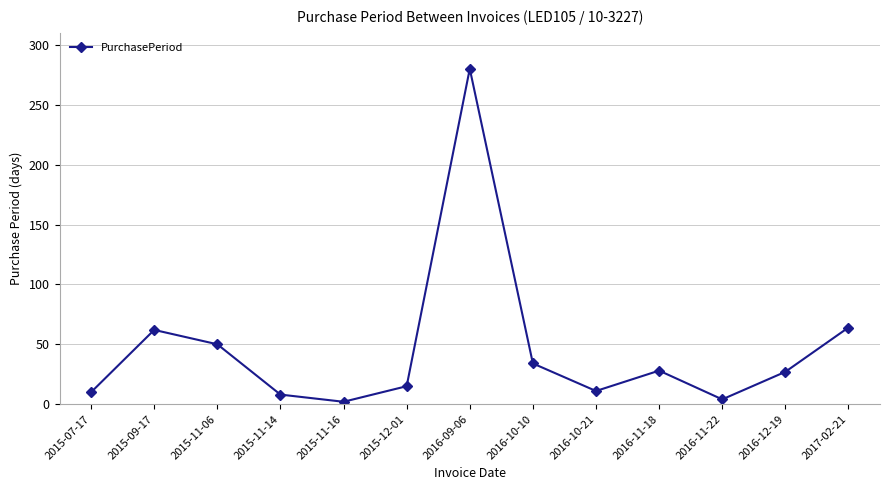

What is the difference between the second highest and second lowest values?

60